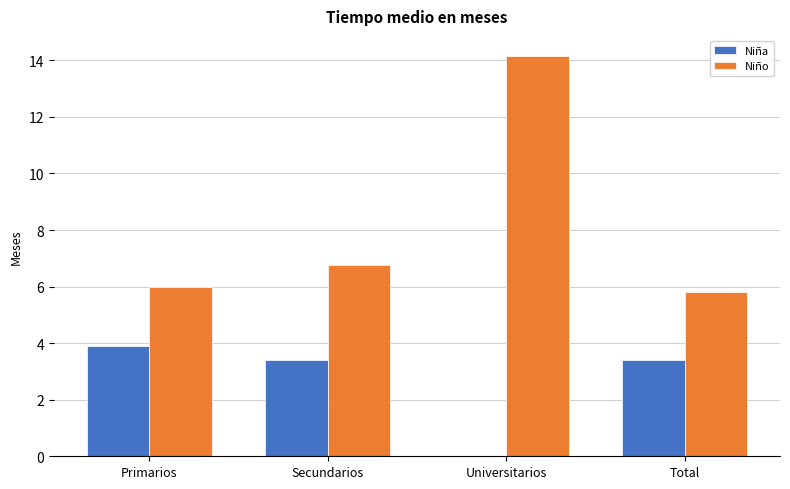

What are all the series names shown in the legend?

Niña, Niño